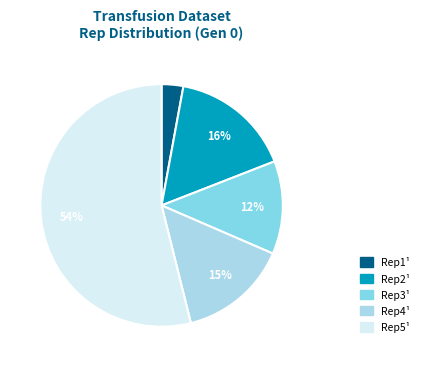

Rank the categories by value from lowest to highest.

Rep1¹, Rep3¹, Rep4¹, Rep2¹, Rep5¹